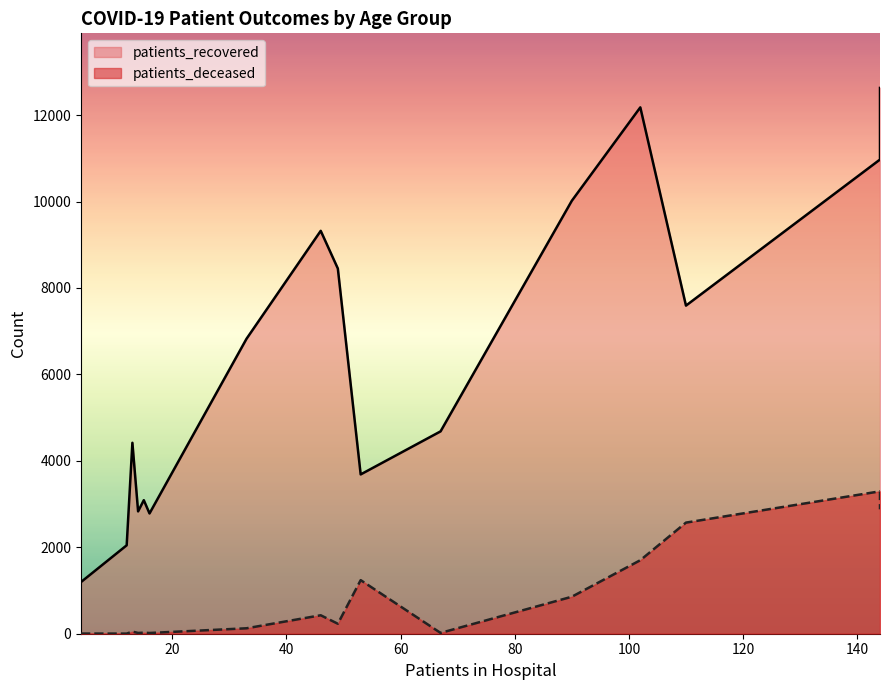

True or false: patients_recovered has more than 0 interior local peaks.

True